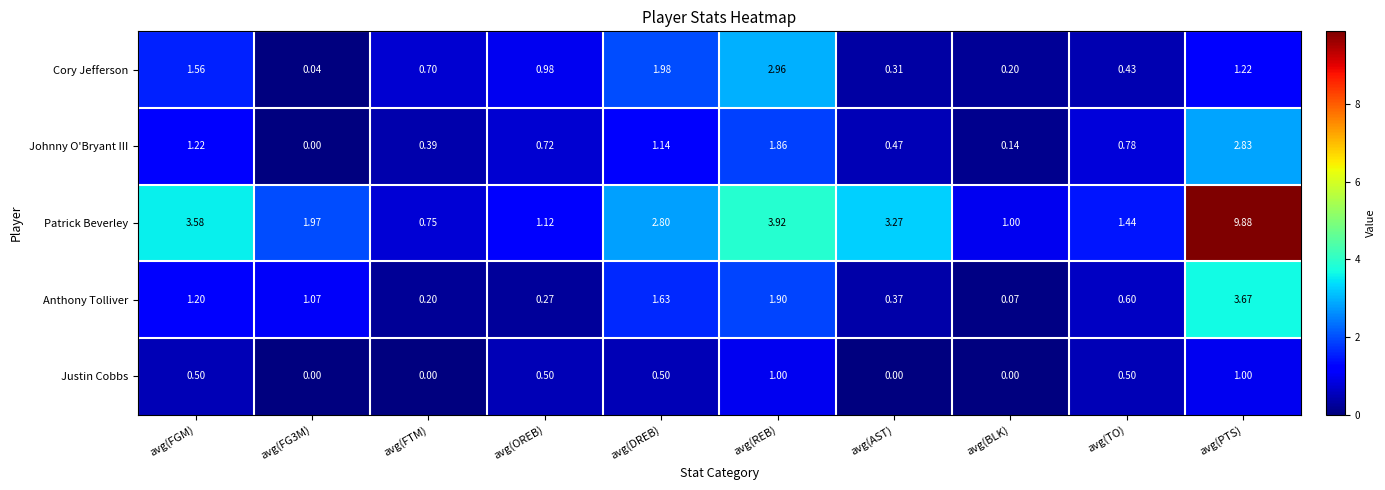

At which category is the sum across all series the highest?

avg(PTS)